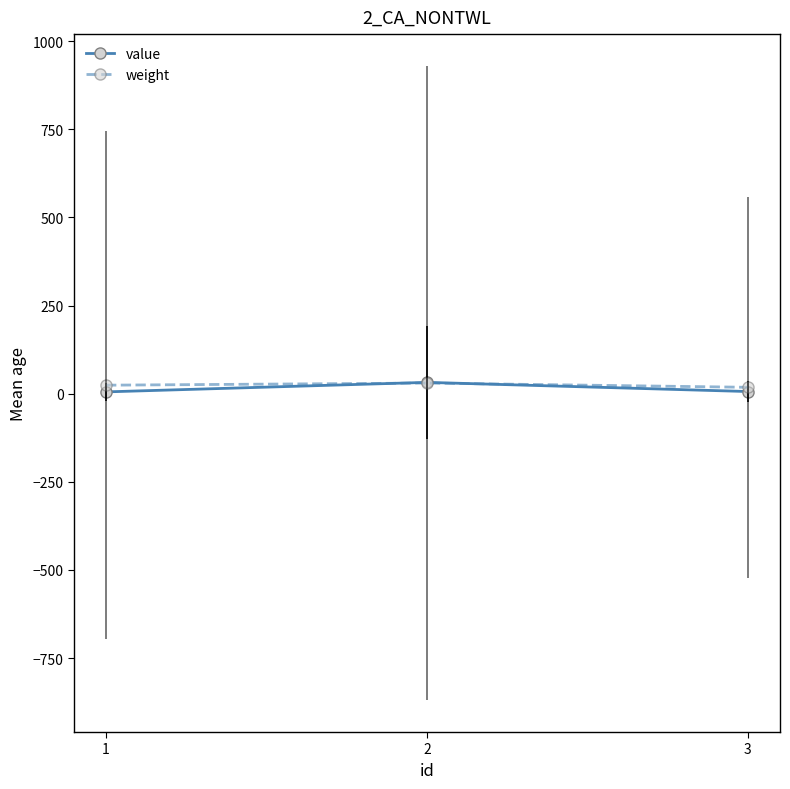

How many data points in weight are less than 24?

1